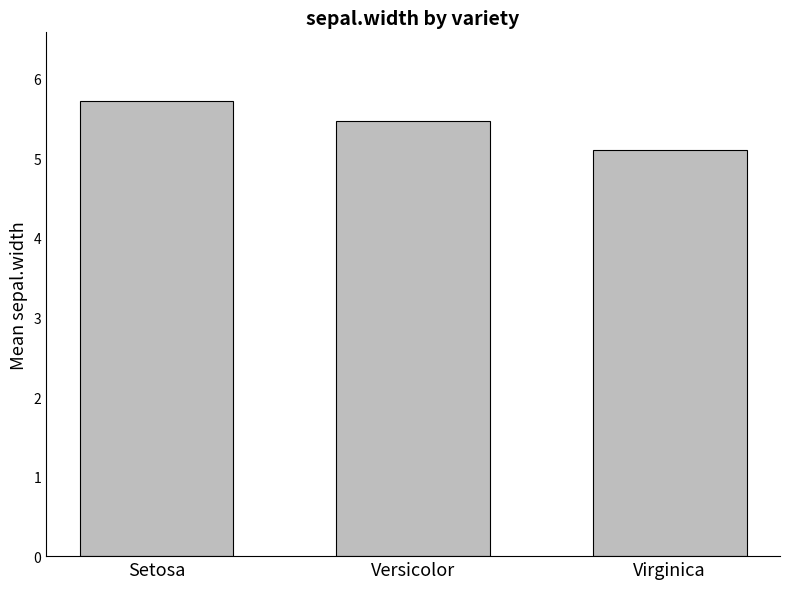

Reading left to right, extract all data points from this chart.

Setosa=5.7	Versicolor=5.5	Virginica=5.1